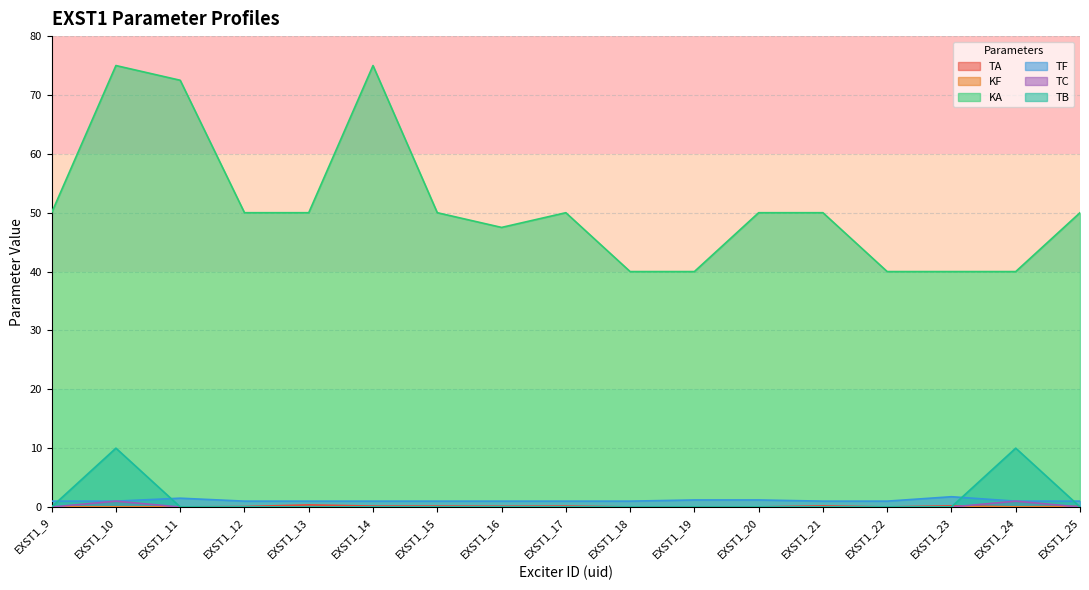

True or false: KA and KF intersect in this chart.

False